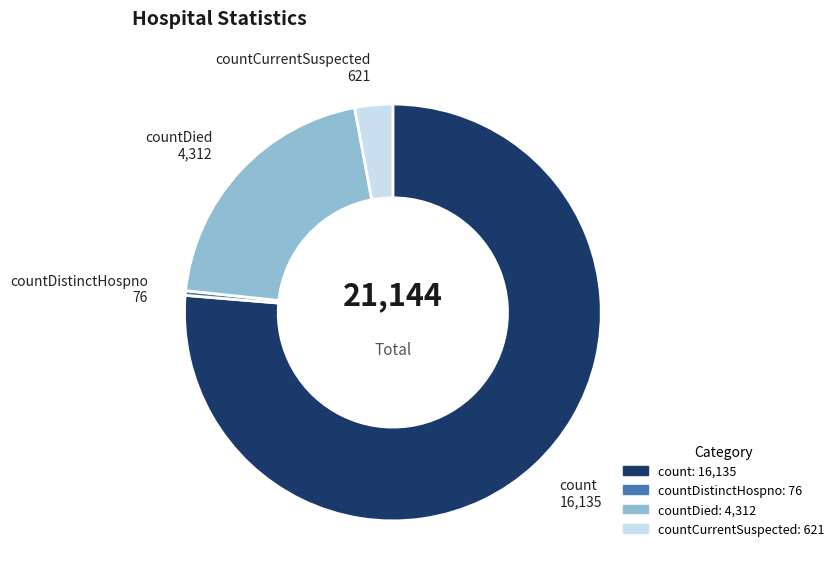

Does any single category account for the majority?

Yes